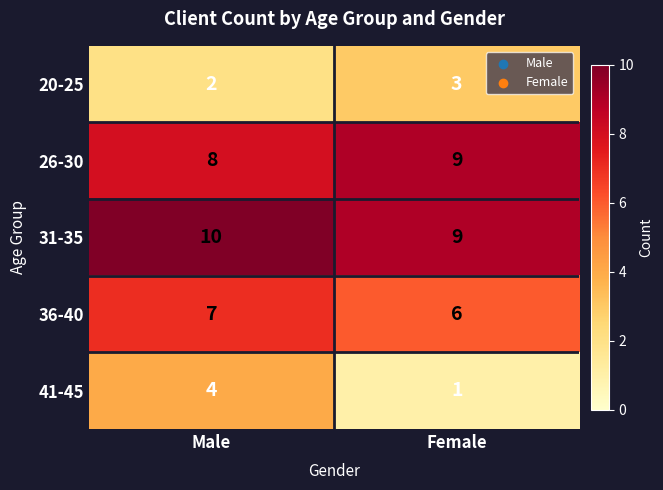

What is the approximate value of 41-45 at Male?

4